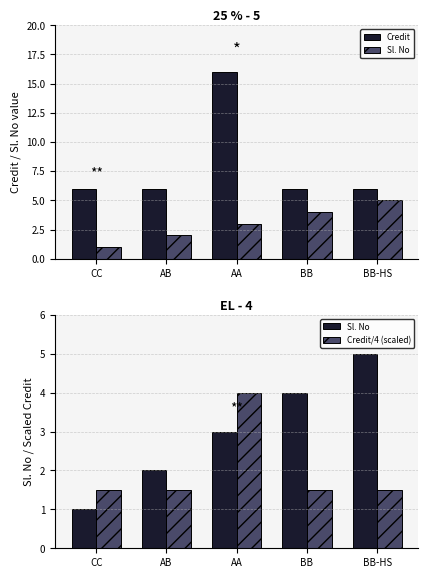

Between BB and AA, which is larger?

AA